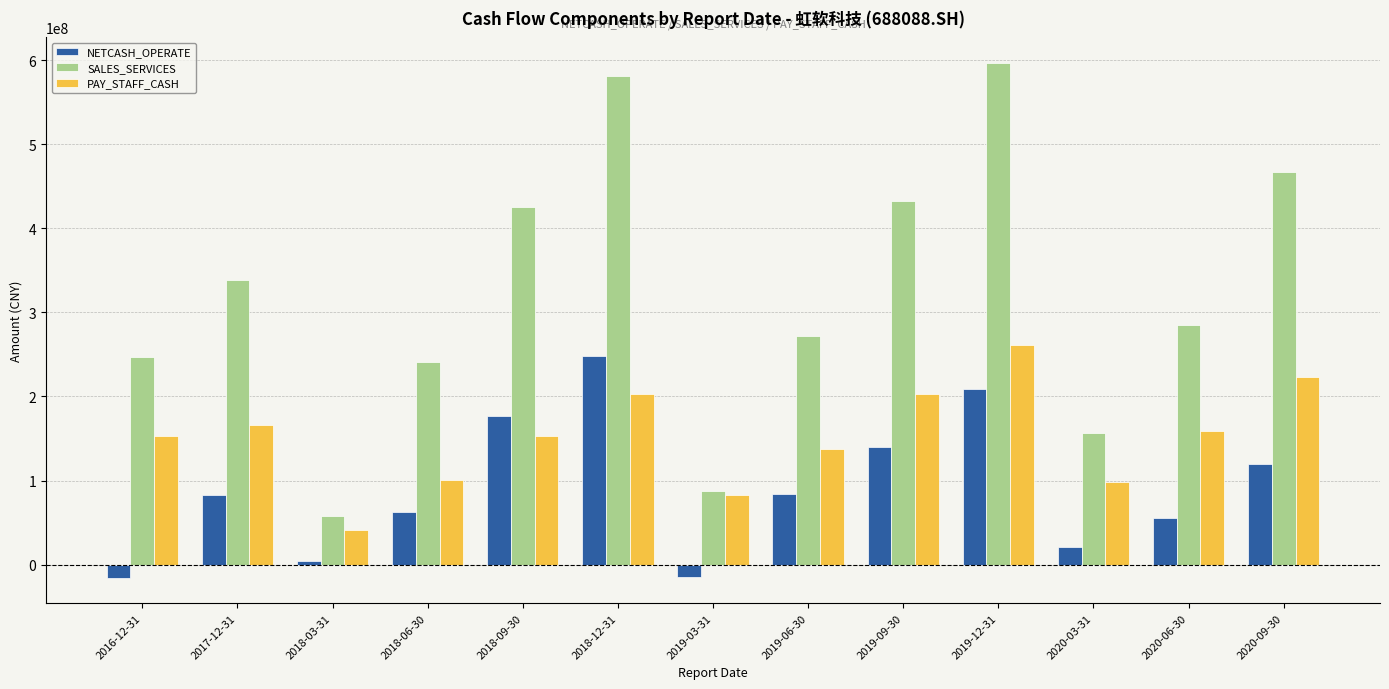

How many bars are there in total?

39